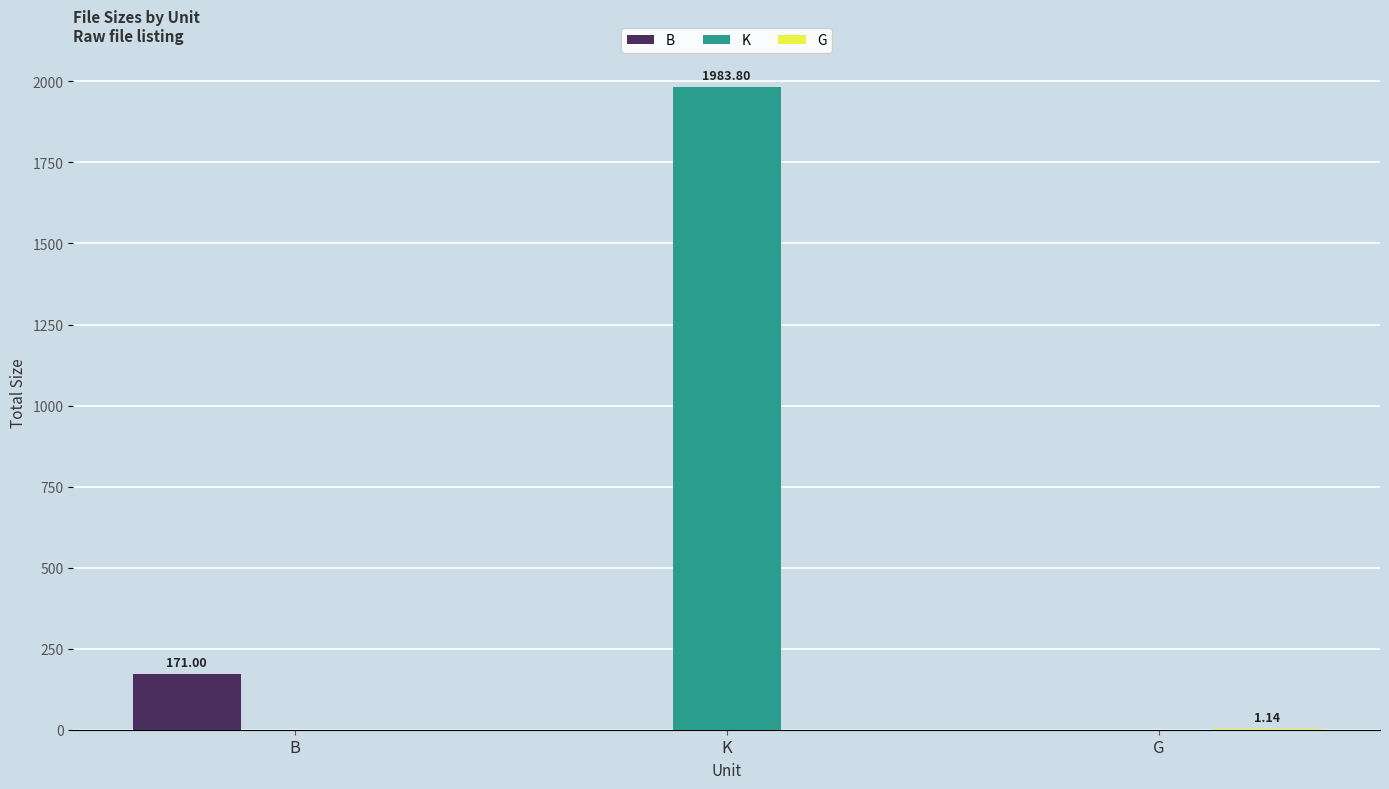

Are the bars horizontal?

No